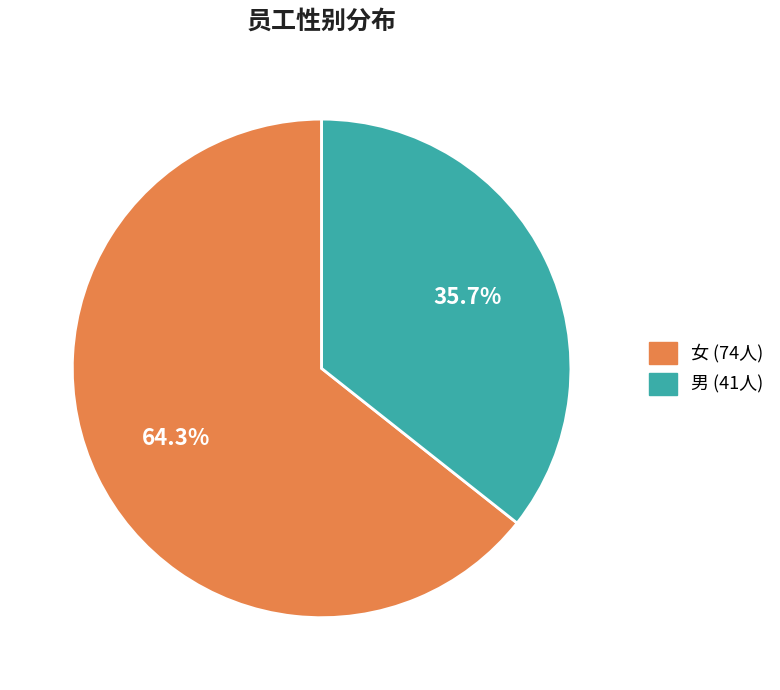

What is the ratio of the value at 男 to the value at 女?

0.6